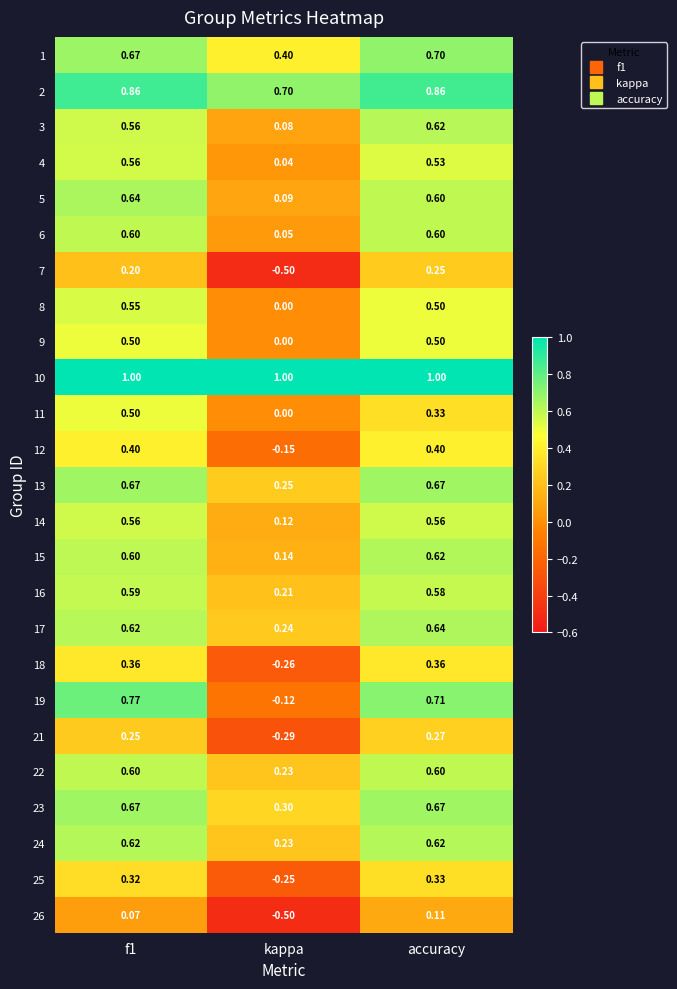

Is the value of 18 at f1 greater than the value of 23 at accuracy?

No